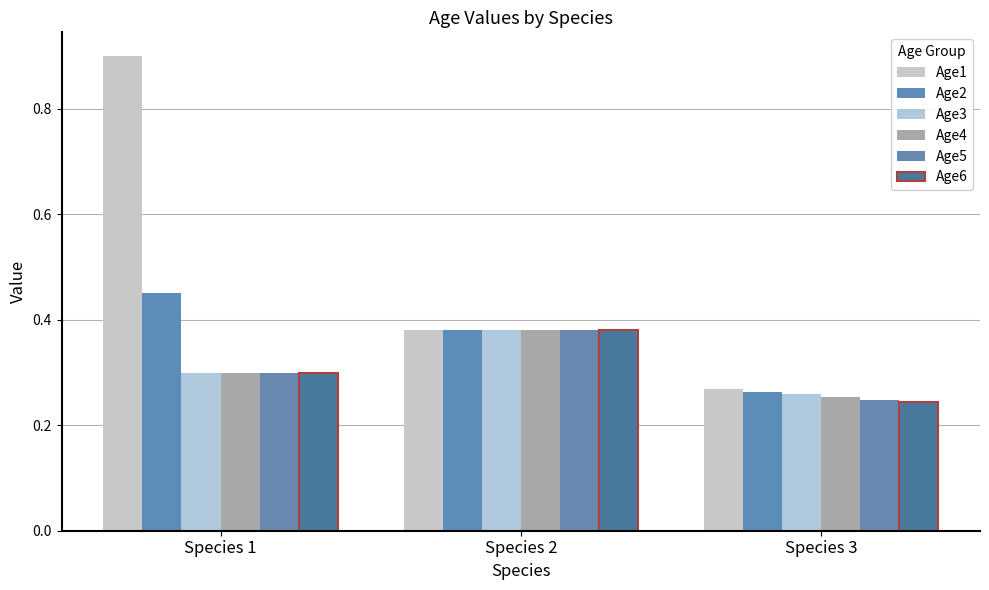

Rank the series by their maximum value, from highest to lowest.

Age1, Age2, Age3, Age4, Age5, Age6